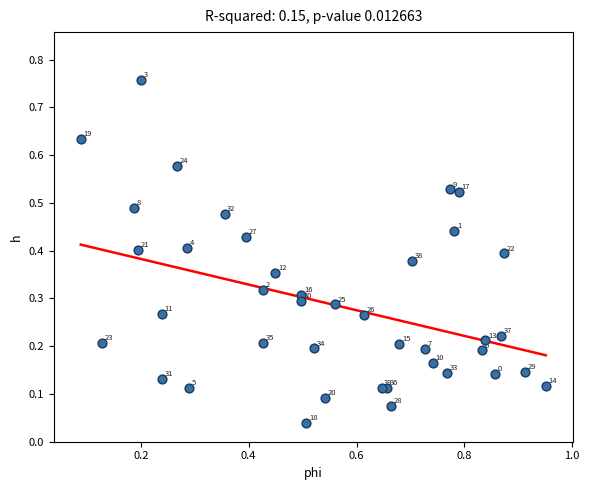

What is the range of X values (max minus min)?

0.9